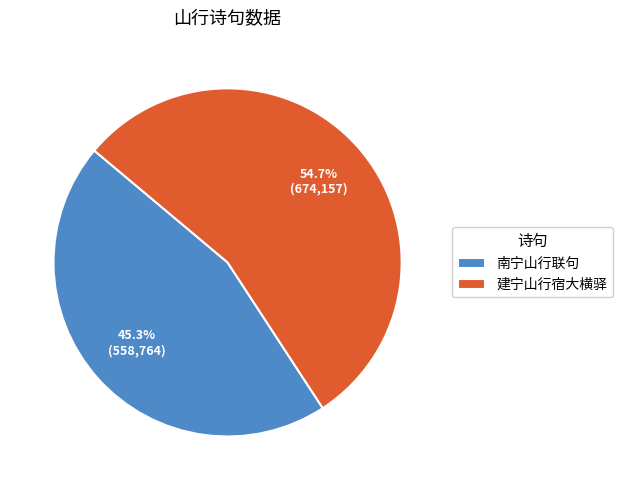

To the nearest percent, what portion does 南宁山行联句 represent?

45%